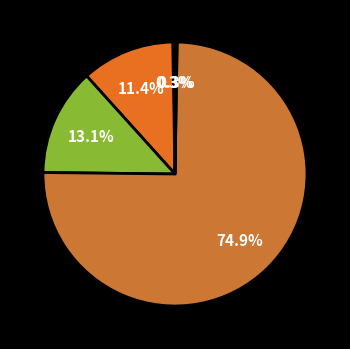

How many segments does this pie chart have?

5